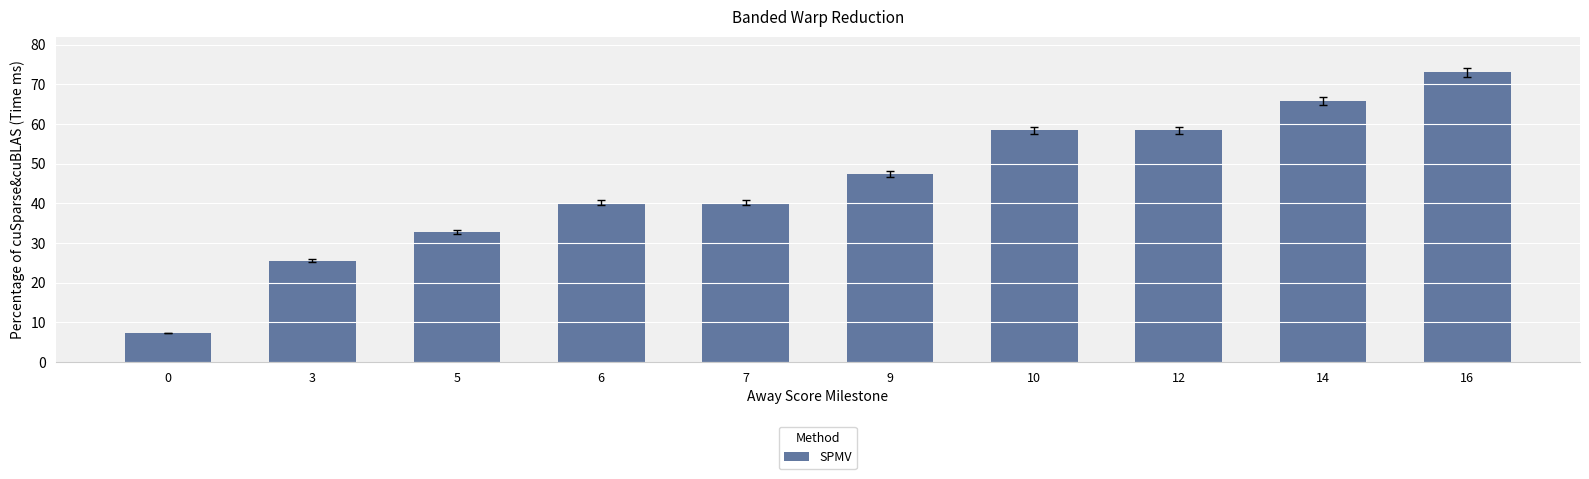

What is the average value?

44.9